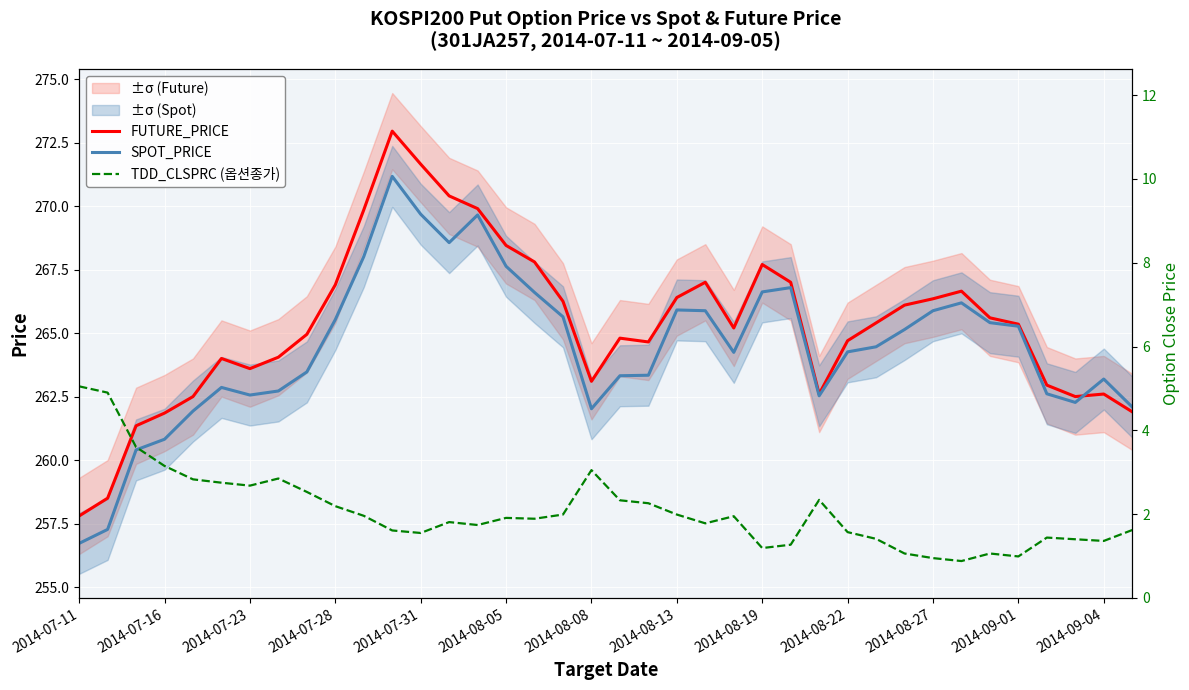

True or false: SPOT_PRICE and TDD_CLSPRC (옵션종가) intersect in this chart.

False